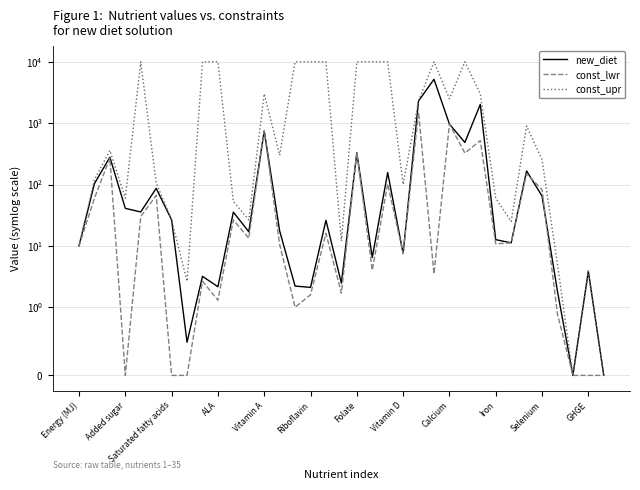

What is the difference between the maximum and second lowest values in the const_upr series?

10000.0